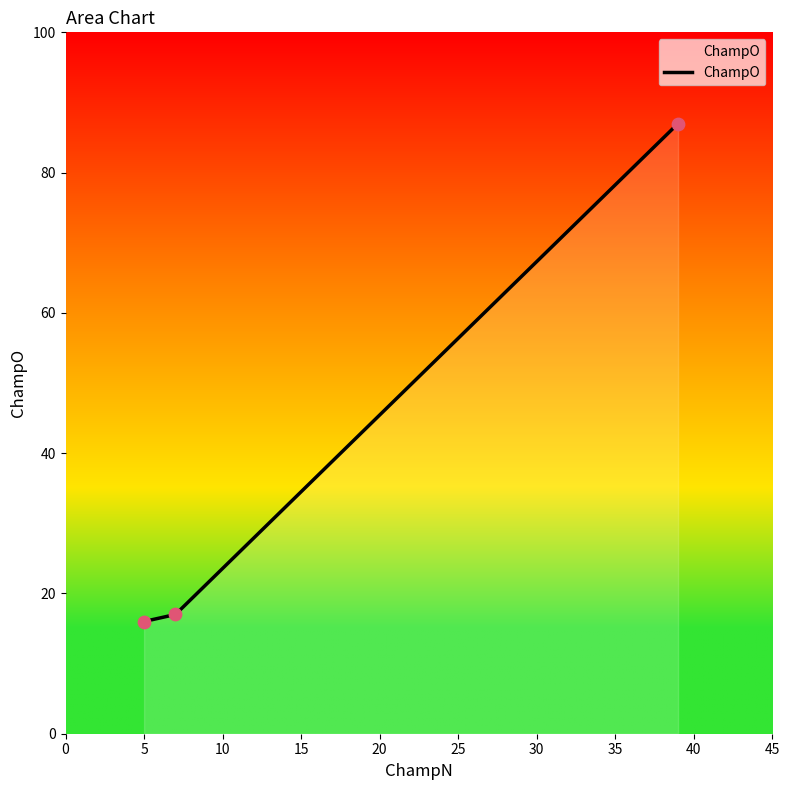

What is the greatest value displayed?

87